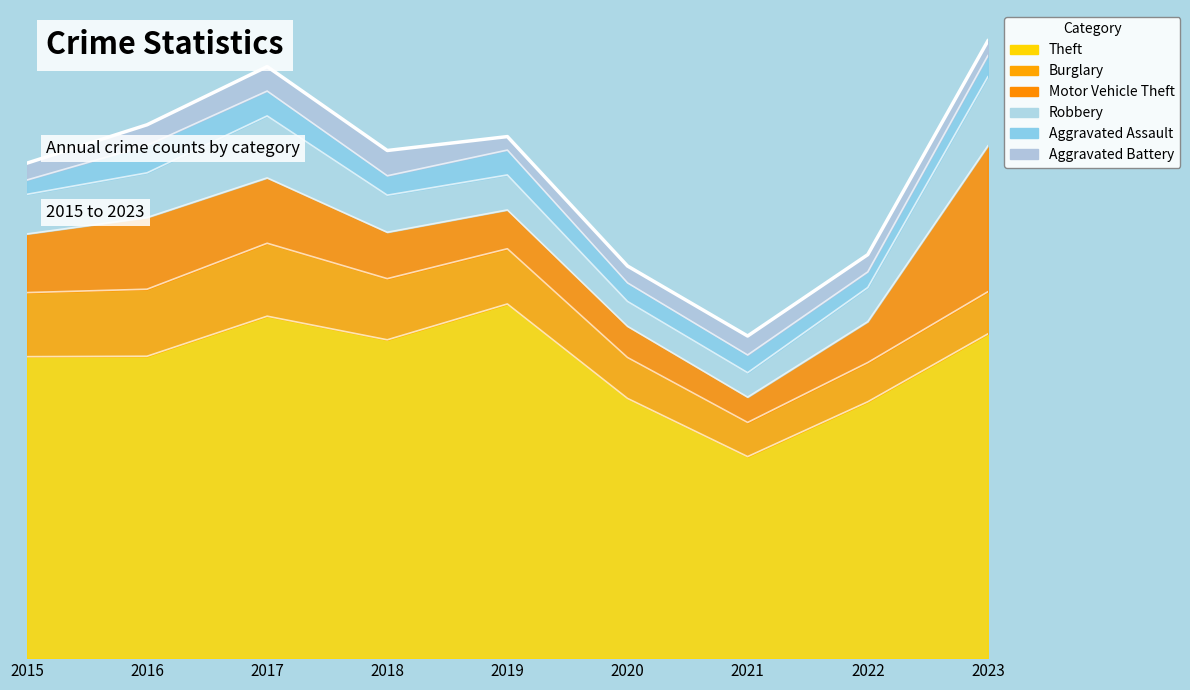

Does the chart have visible grid lines?

No